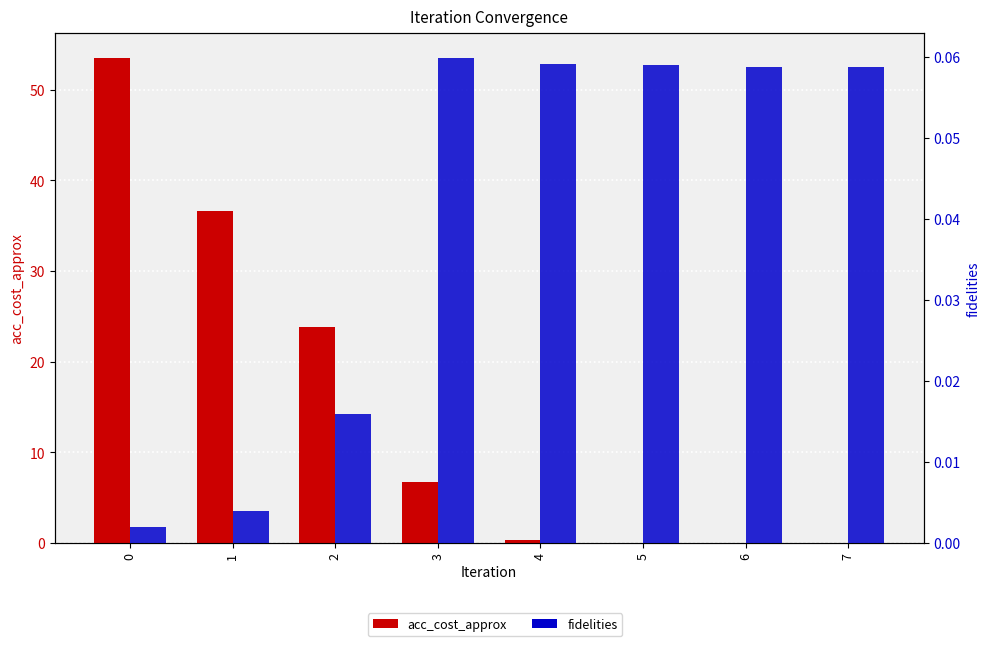

True or false: fidelities has a value of 0.1 at 4.

True